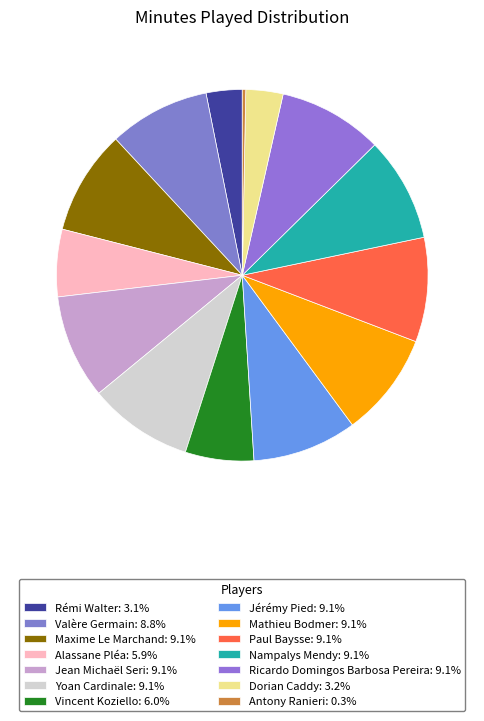

How many segments does this pie chart have?

14